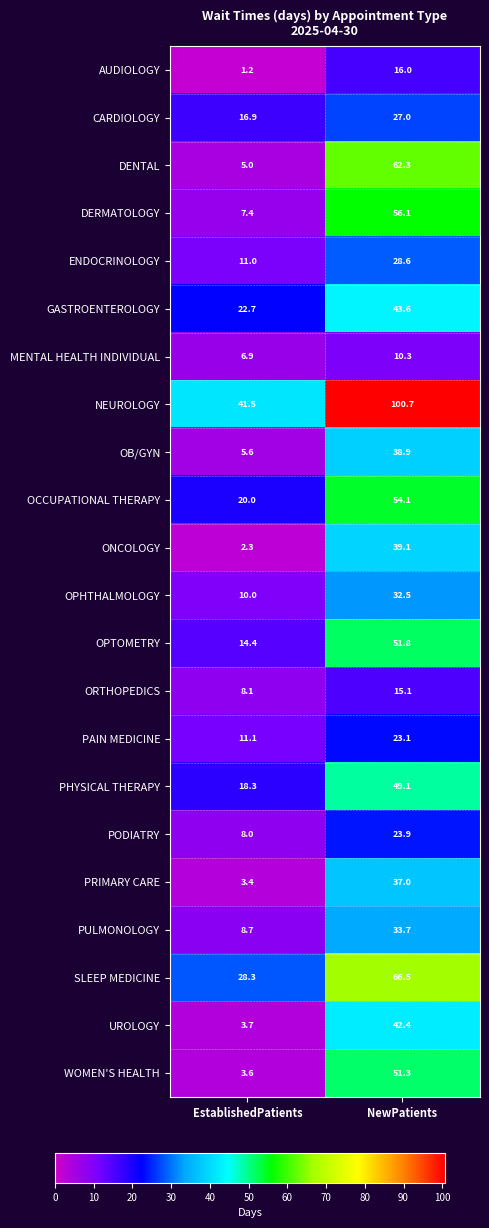

Is the value of UROLOGY at NewPatients greater than the value of OB/GYN at NewPatients?

Yes